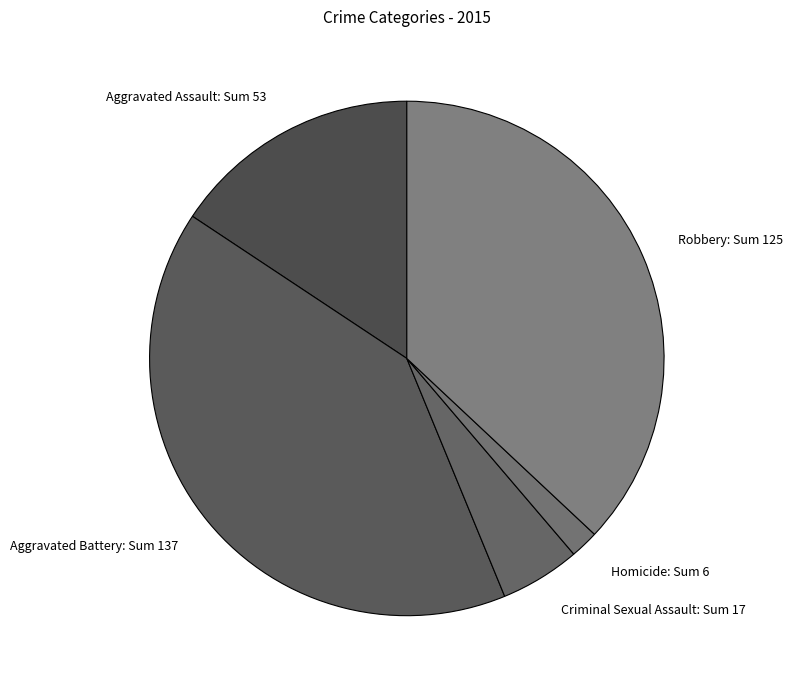

Is it true that Criminal Sexual Assault is 12% of the pie?

False